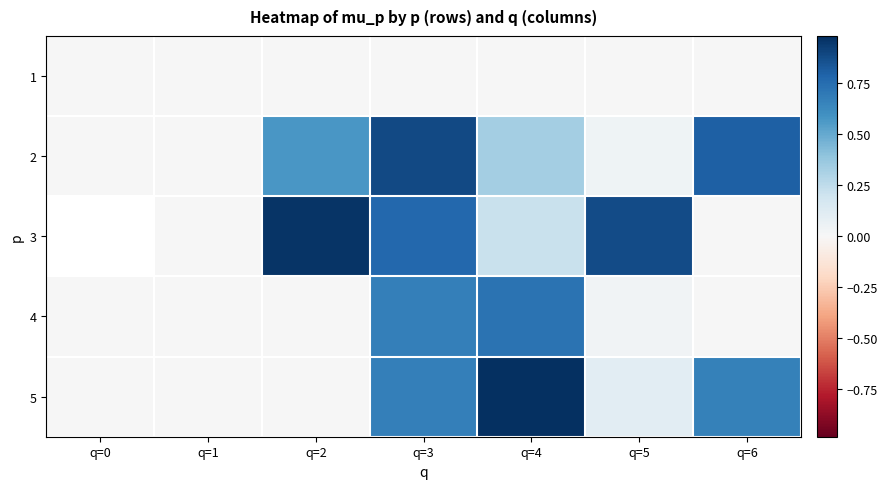

Which category has the lowest value in the 4 series?

q=1